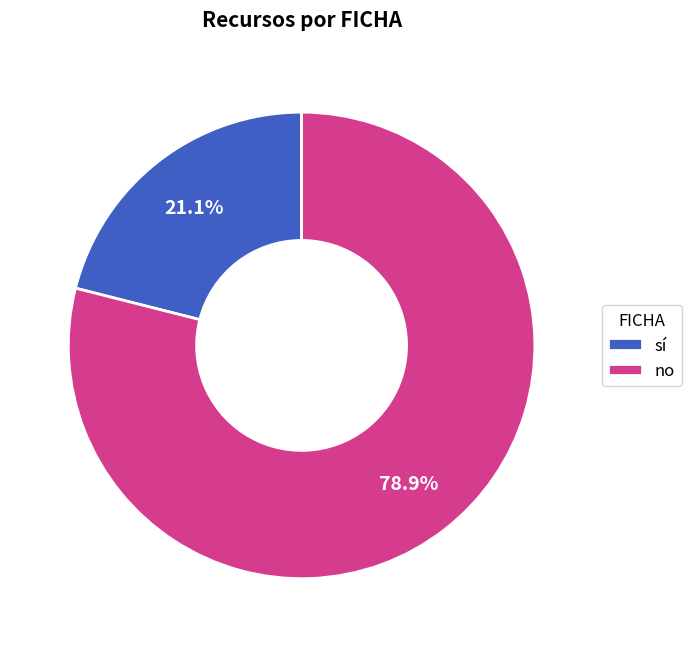

Rank the categories by value from lowest to highest.

sí, no